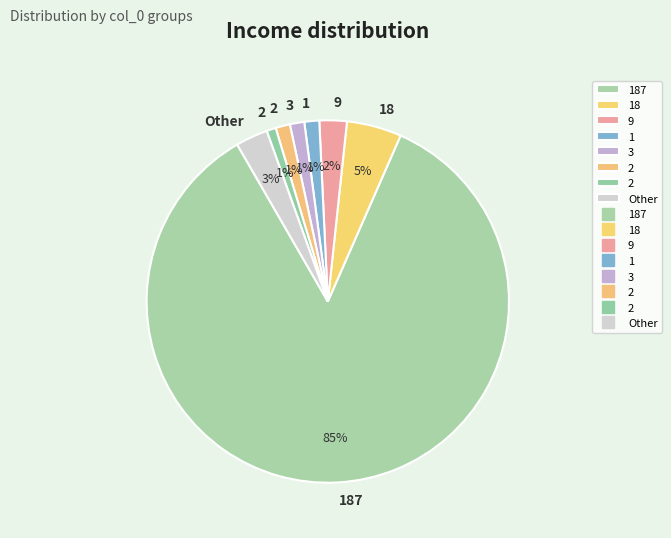

Which slice is the largest?

187